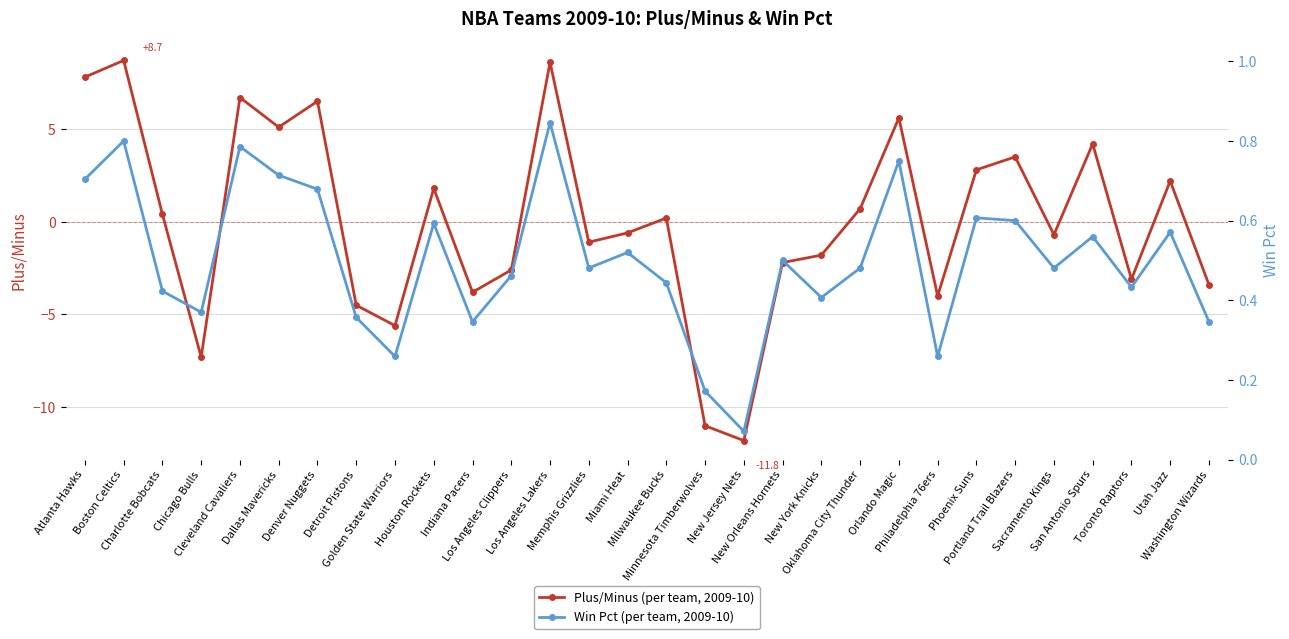

At which label is Plus/Minus closest to -1?

Memphis Grizzlies